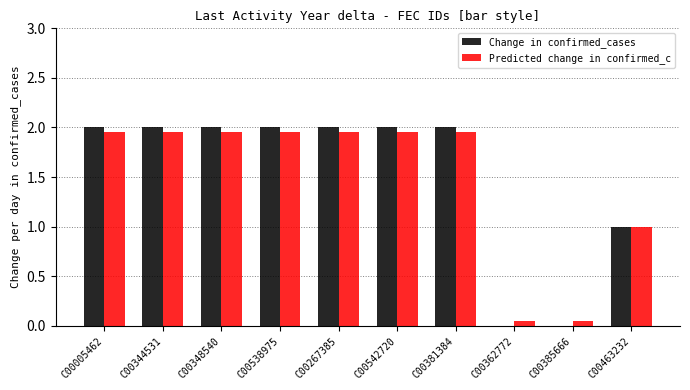

Between C00542720 and C00385666, which series saw the biggest shift?

Change in confirmed_cases